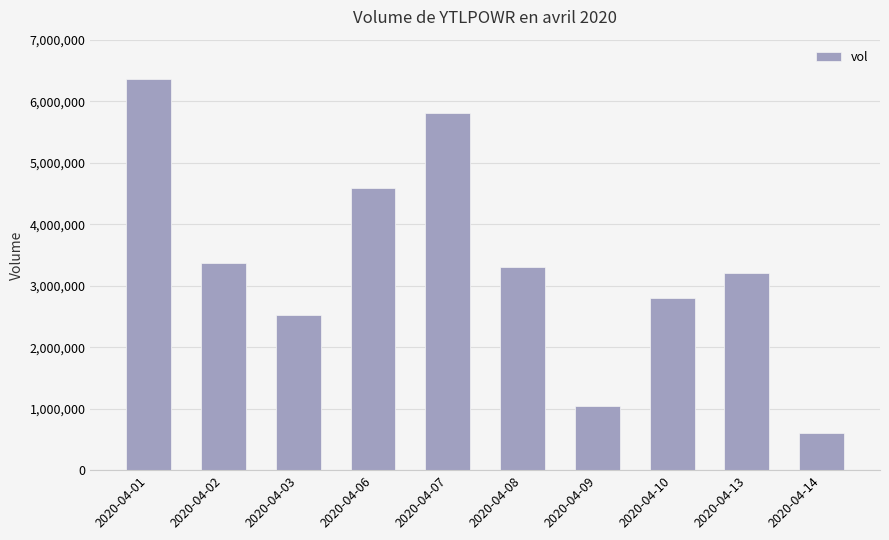

True or false: the data shows 2100699 at 2020-04-07.

False